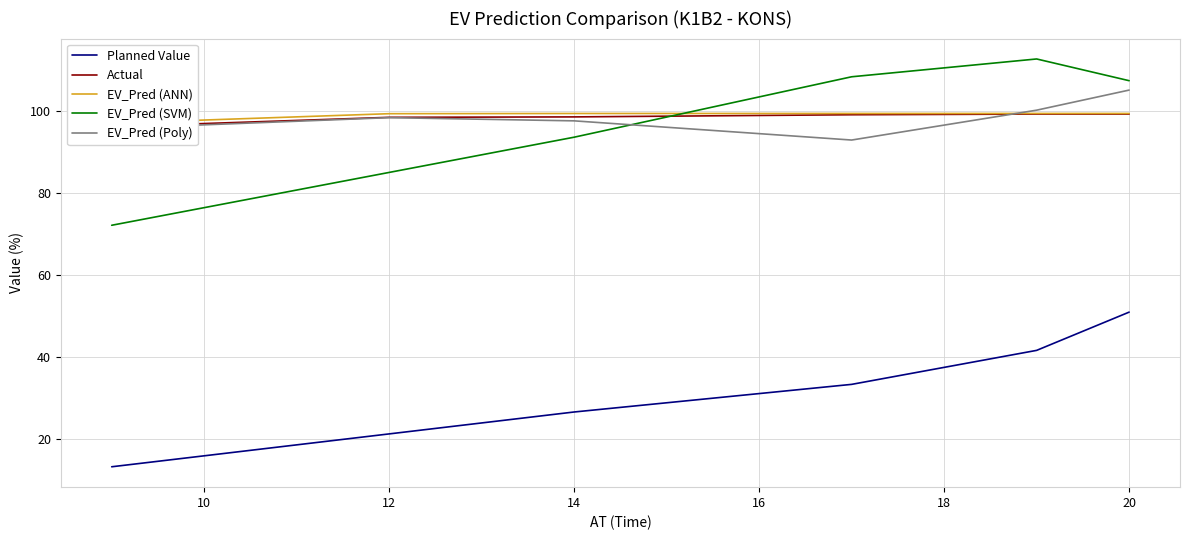

How many intersections are there between EV_Pred (Poly) and EV_Pred (SVM)?

1